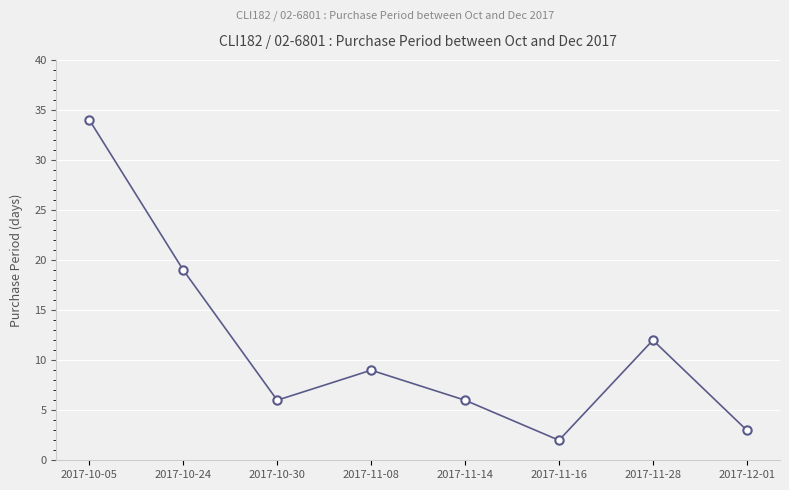

What position from the right is 2017-10-05?

8